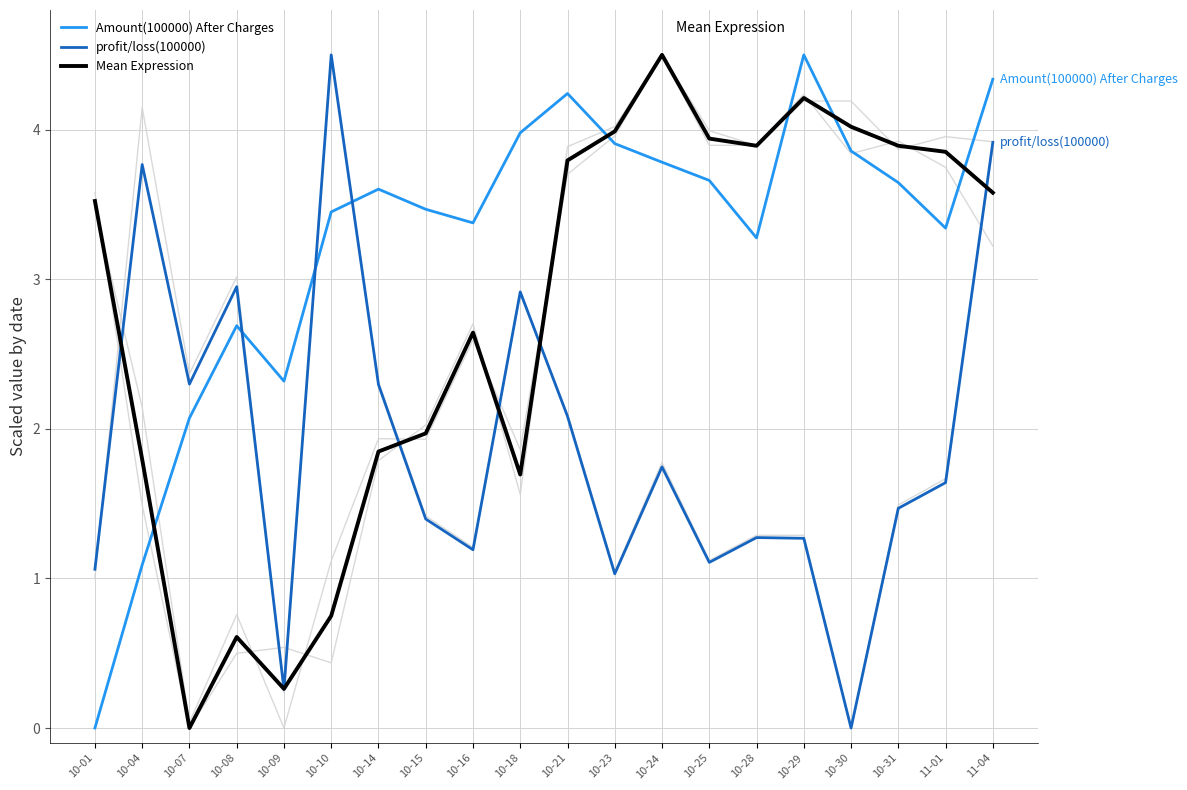

Is this an area chart (filled region under the line)?

No